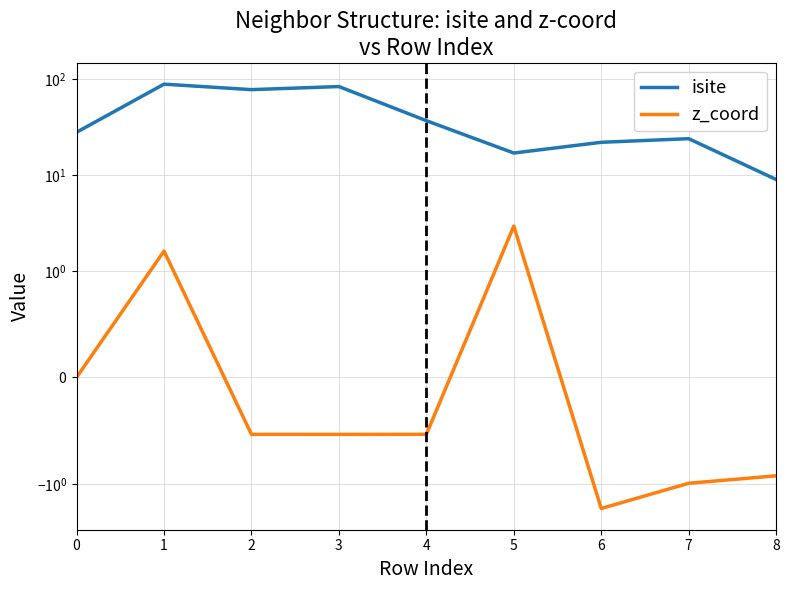

In z_coord, how many points are higher than both neighbors (excluding endpoints)?

2